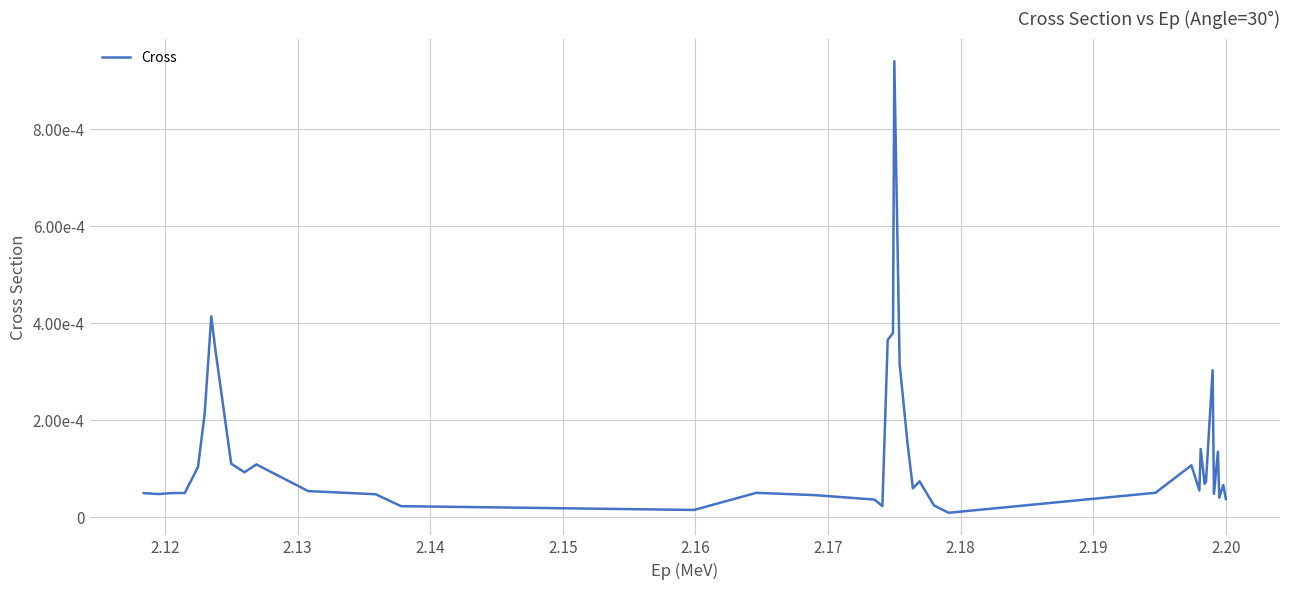

Is this an area chart (filled region under the line)?

No